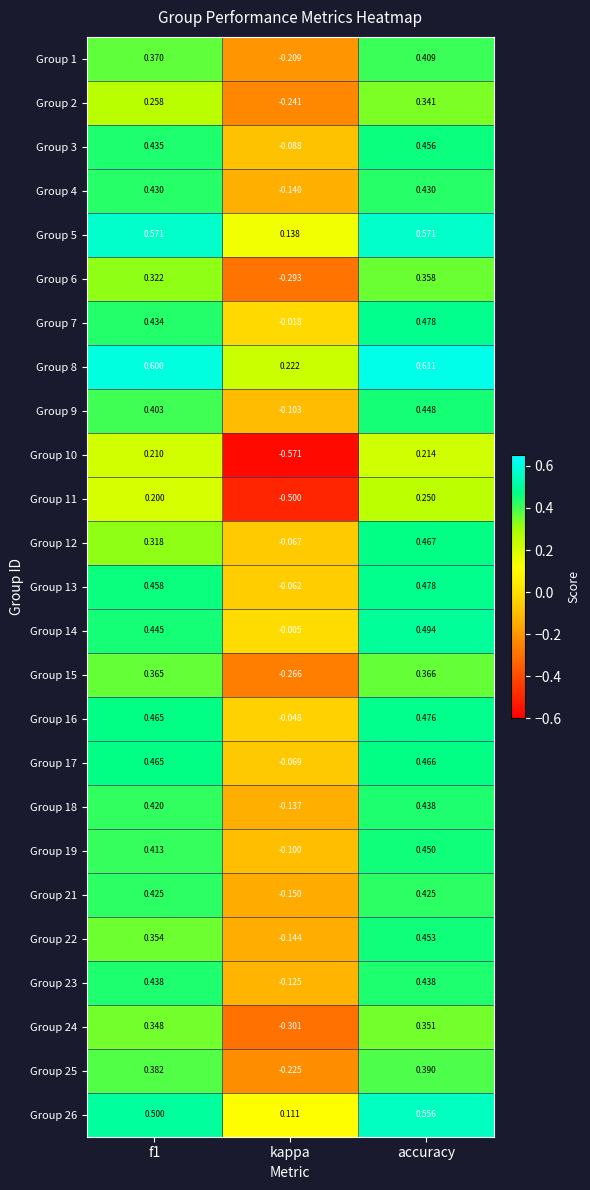

Which series has the largest total across all categories?

Group 8